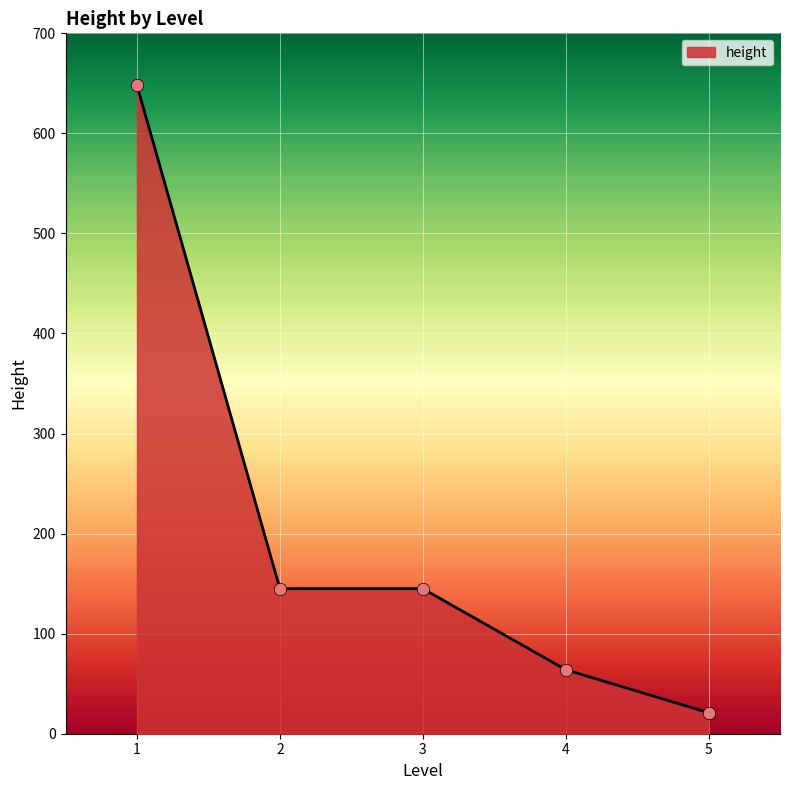

What is the ratio of the value at 5 to the value at 4?

0.3